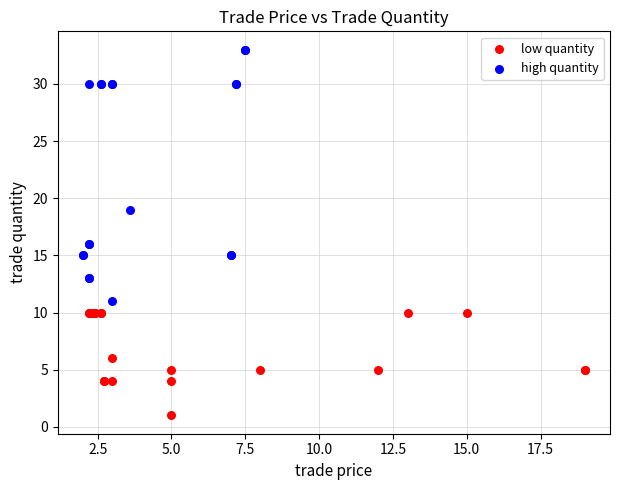

Which series has the largest Y range (max minus min)?

high quantity